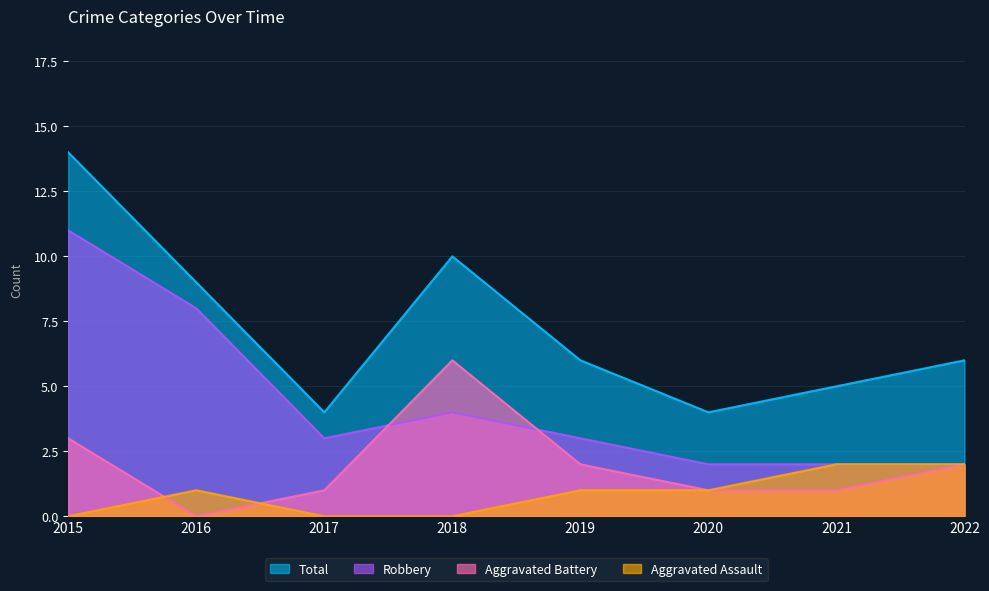

Which series has the largest range (max minus min)?

Total